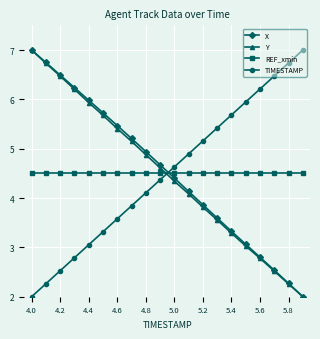

What is the smallest value displayed?

2.0